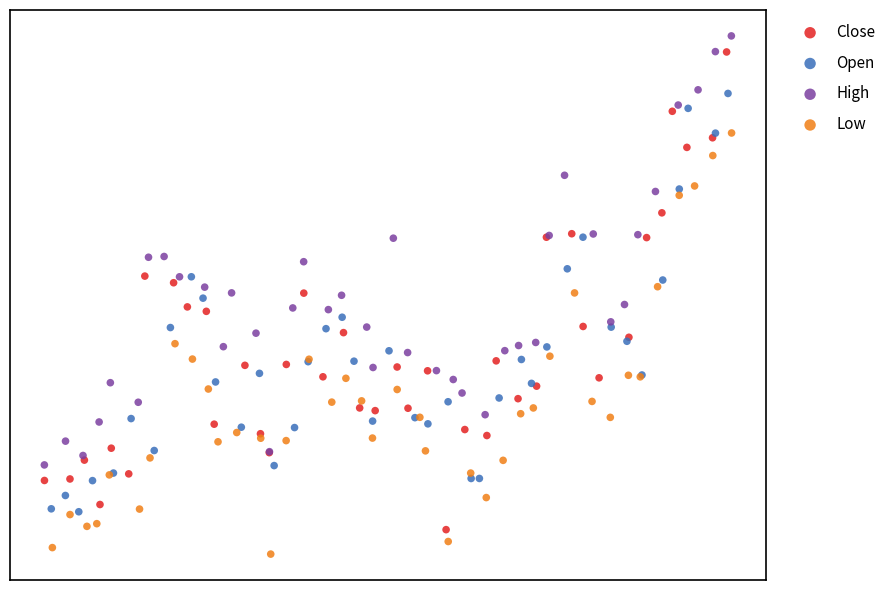

What are all the series names shown in the legend?

Close, Open, High, Low